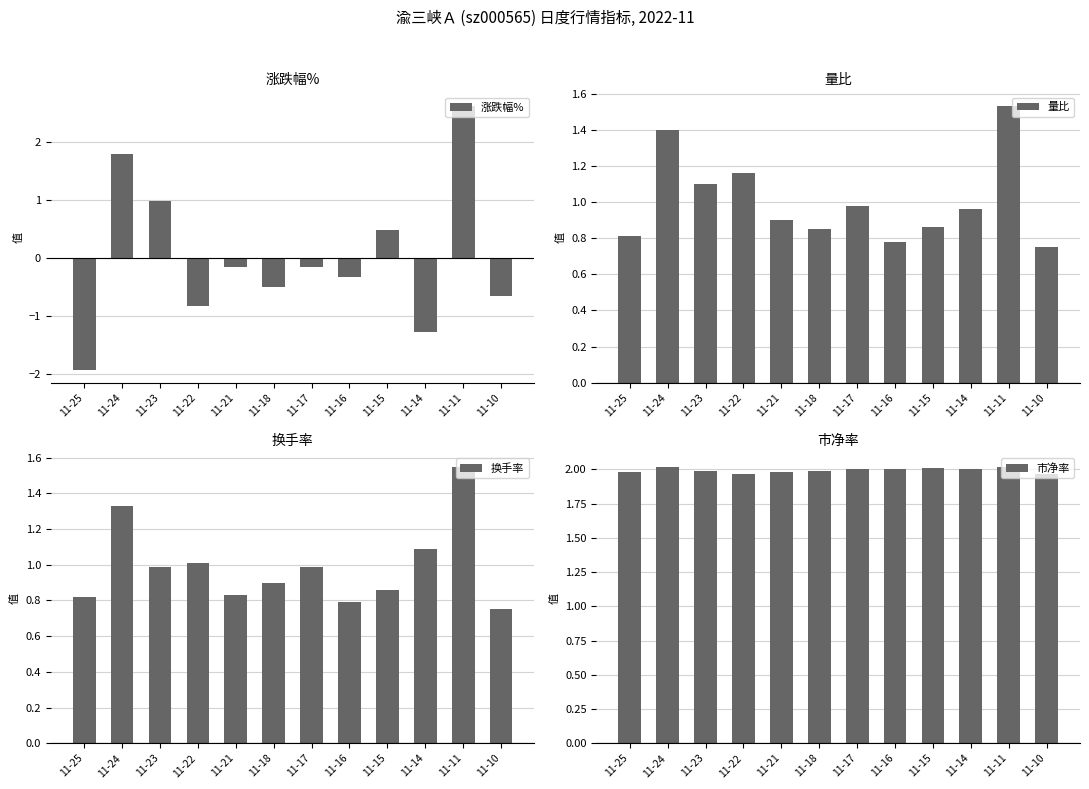

Which category has the highest value in the 市净率 series?

11-24